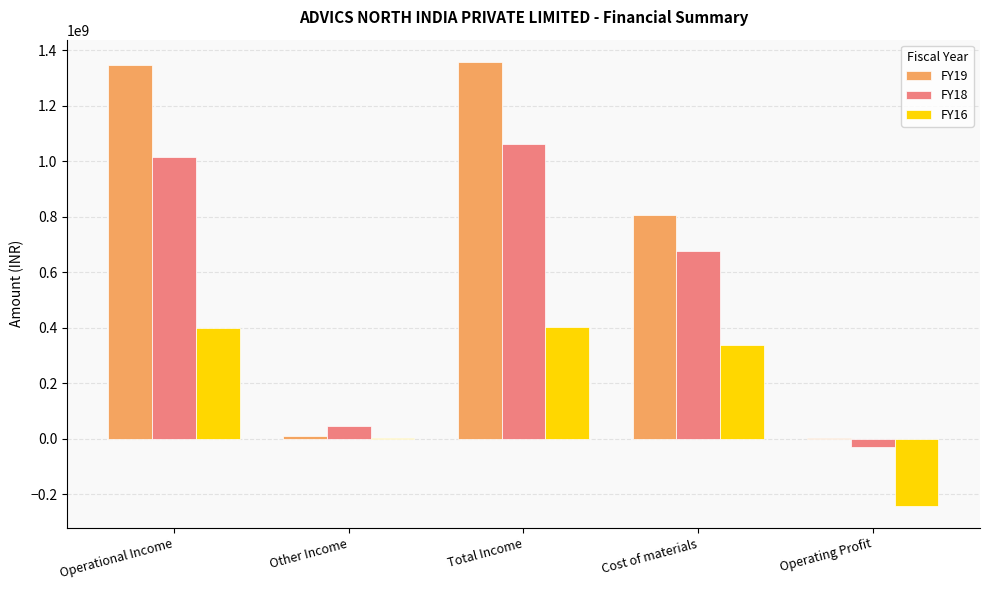

At which label is FY16 closest to 80526031?

Other Income